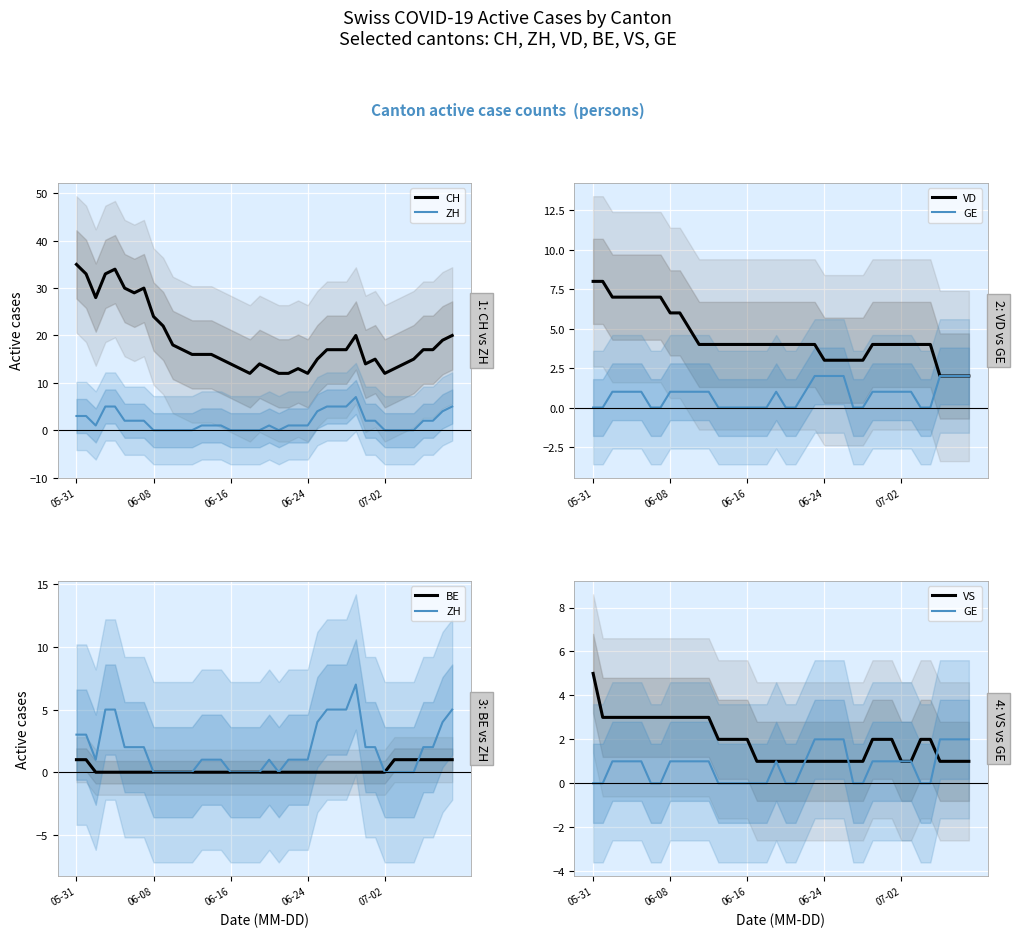

What is the sum of the VS values at 19 and 10?

4